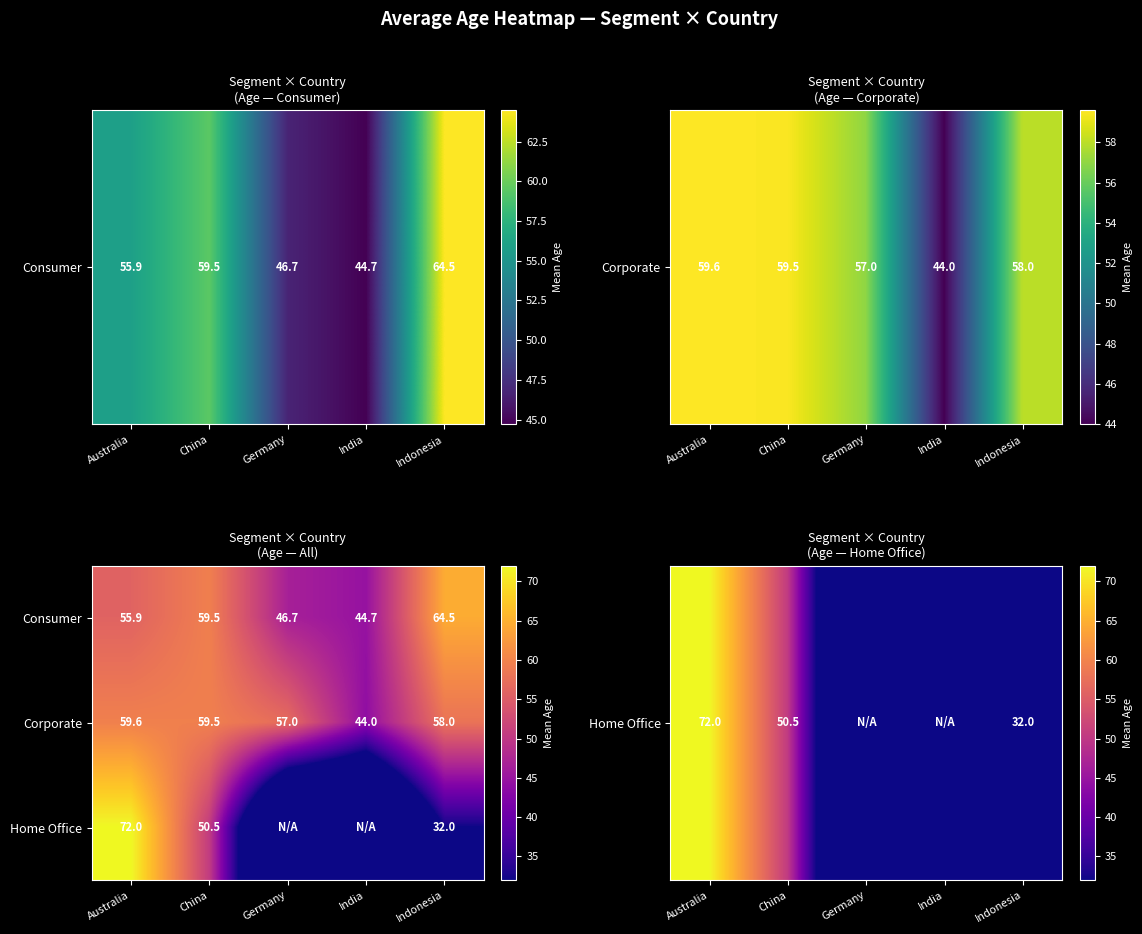

Is it true that Consumer equals 13.6 at Indonesia?

False